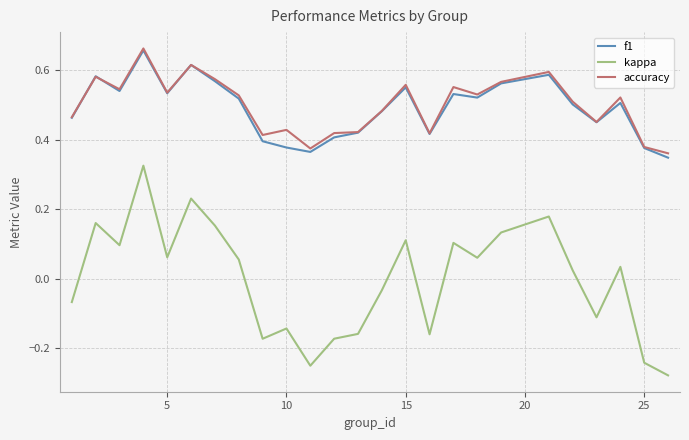

What are all the series names shown in the legend?

f1, kappa, accuracy